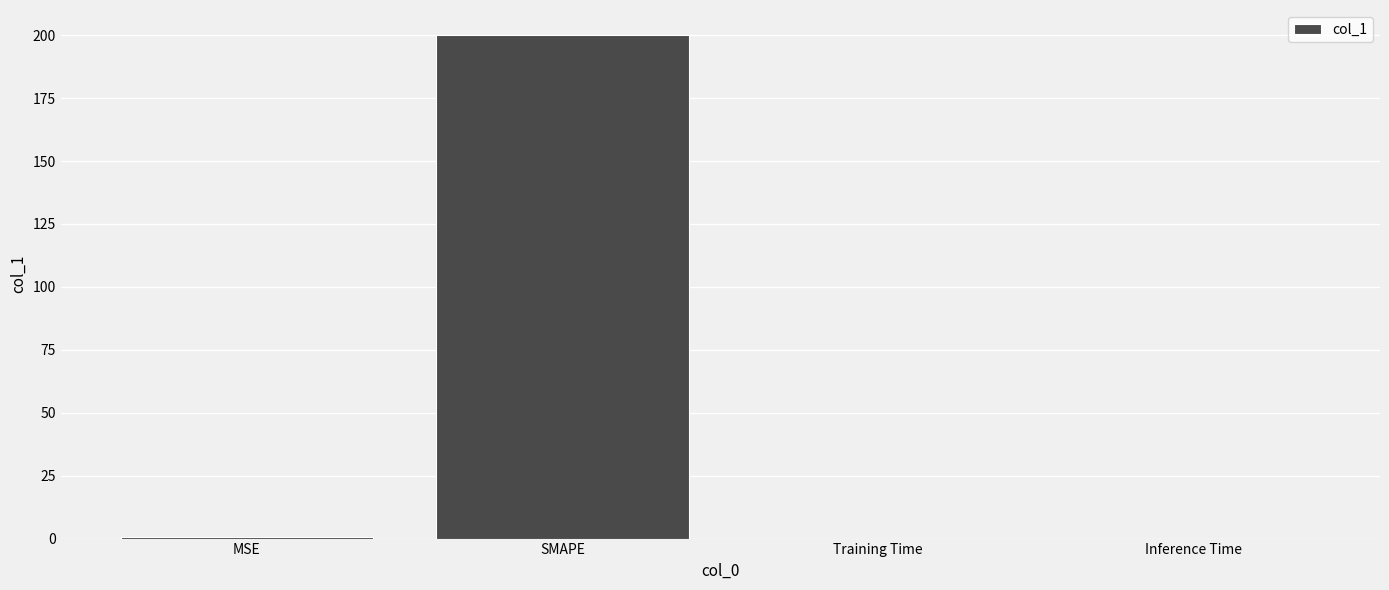

What is the sum of all values?

200.5